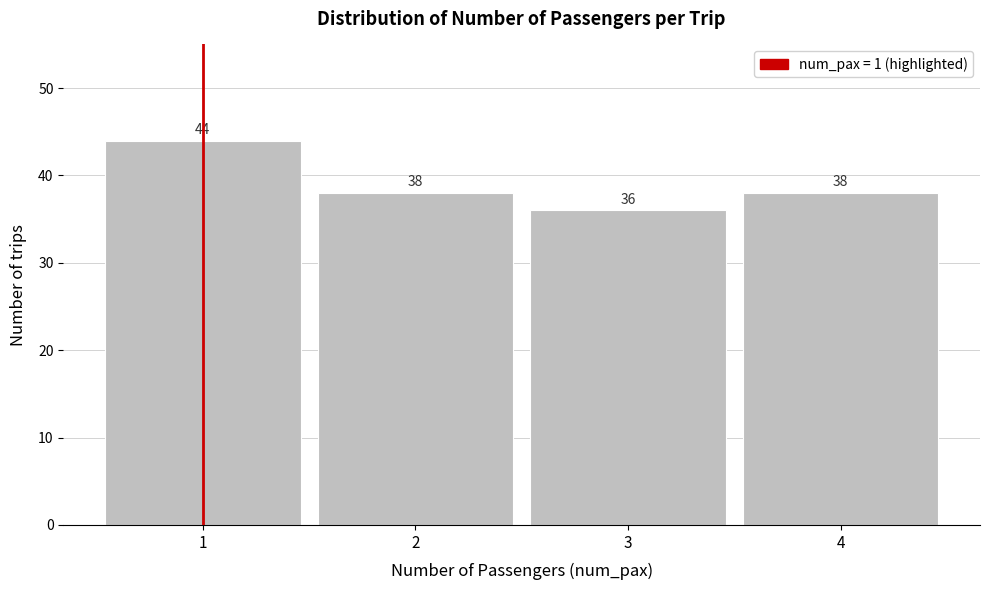

Reading left to right, extract all data points from this chart.

1=44	2=38	3=36	4=38